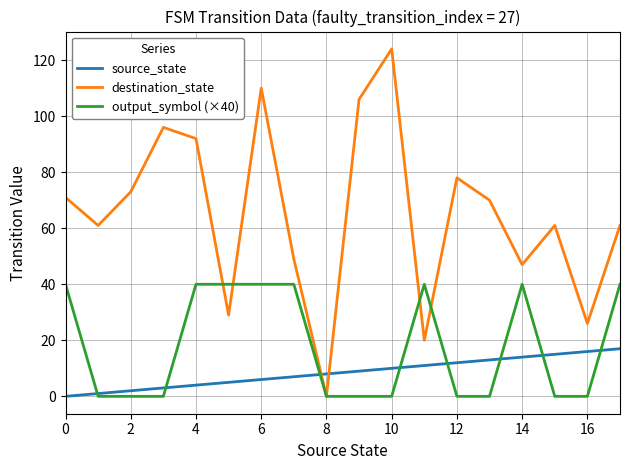

What are all the series names shown in the legend?

source_state, destination_state, output_symbol (×40)